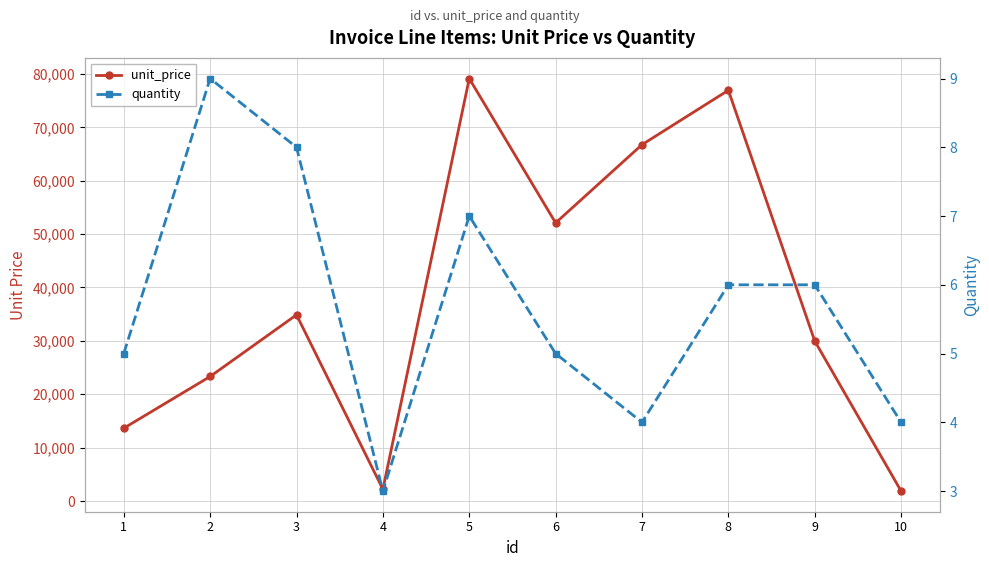

What is the average value of the quantity series?

6